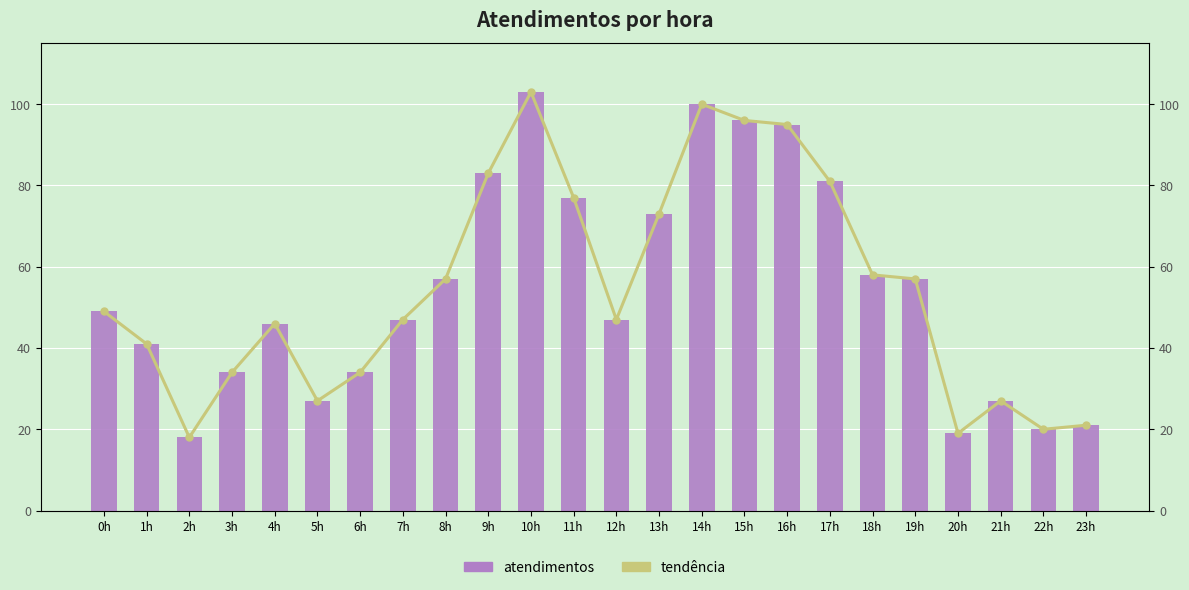

How many groups of bars are there?

24